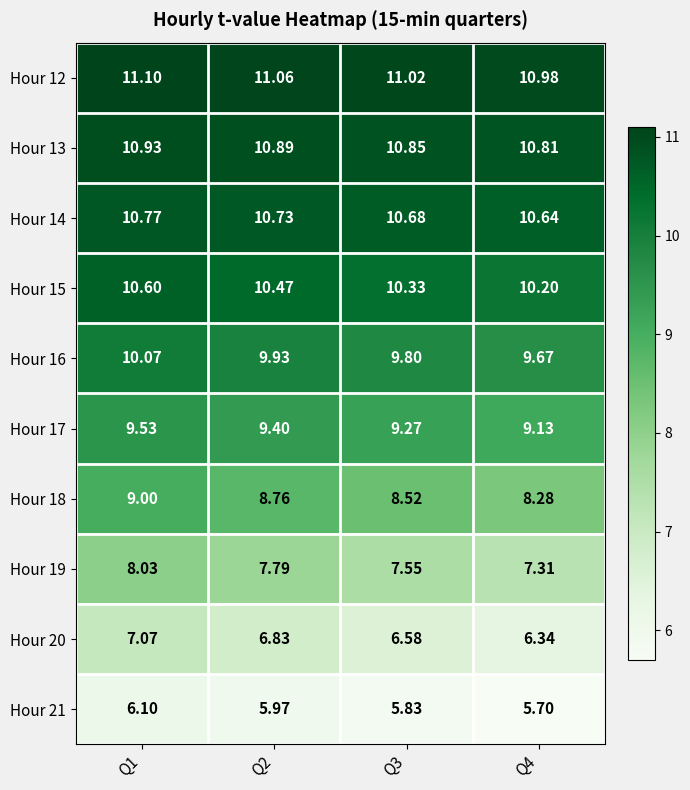

Is the value of Hour 18 at Q1 greater than the value of Hour 13 at Q4?

No